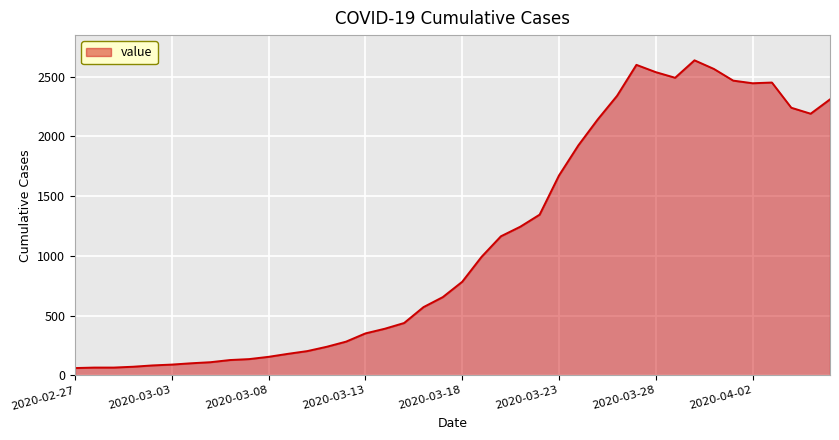

What is the smallest value displayed?

61